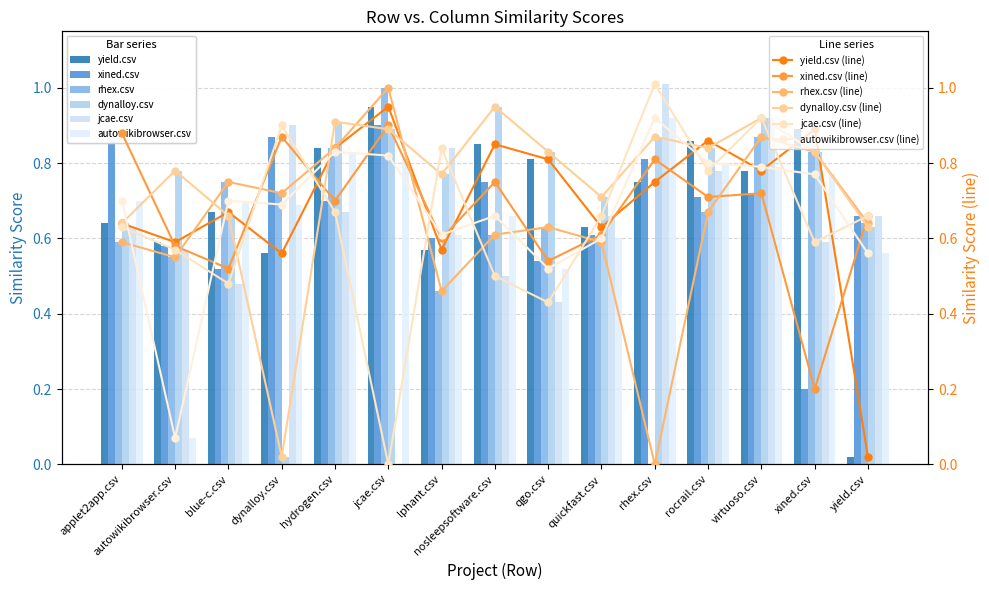

What is the label of the 3rd bar from the right?

virtuoso.csv